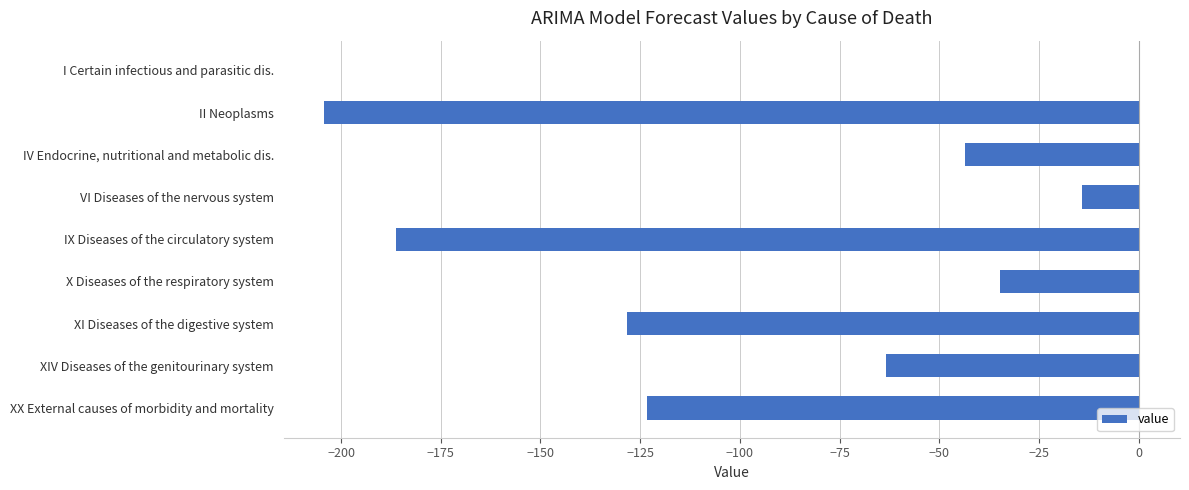

Which category has the highest value across all series?

I Certain infectious and parasitic dis.